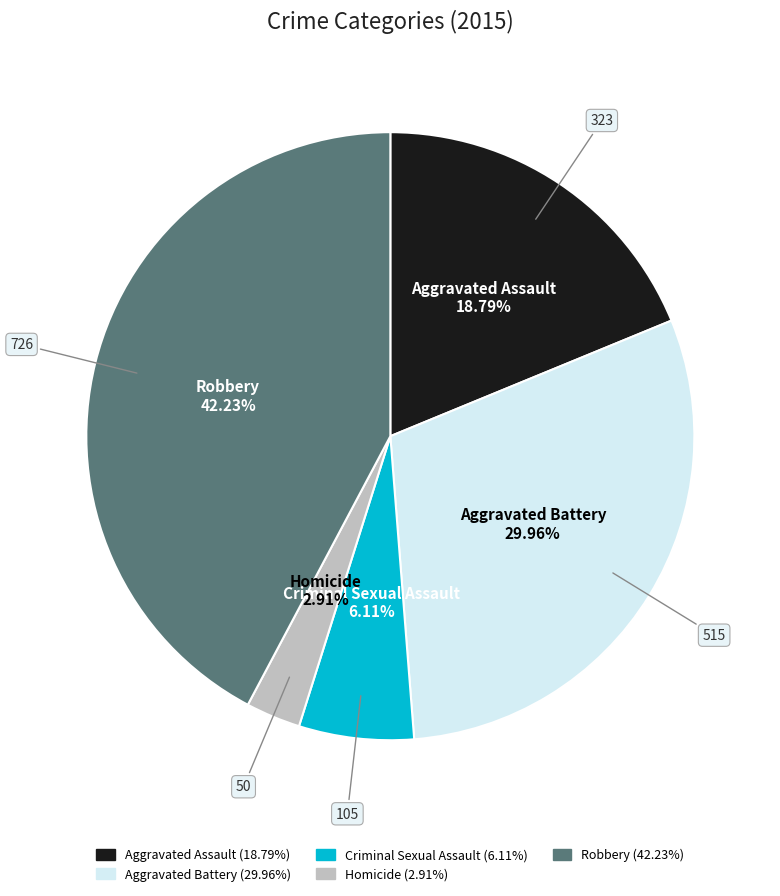

Which slice is the smallest?

Homicide